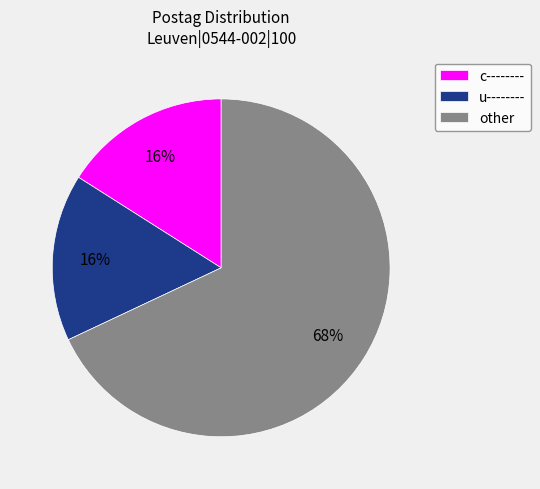

Which slice is the largest?

other